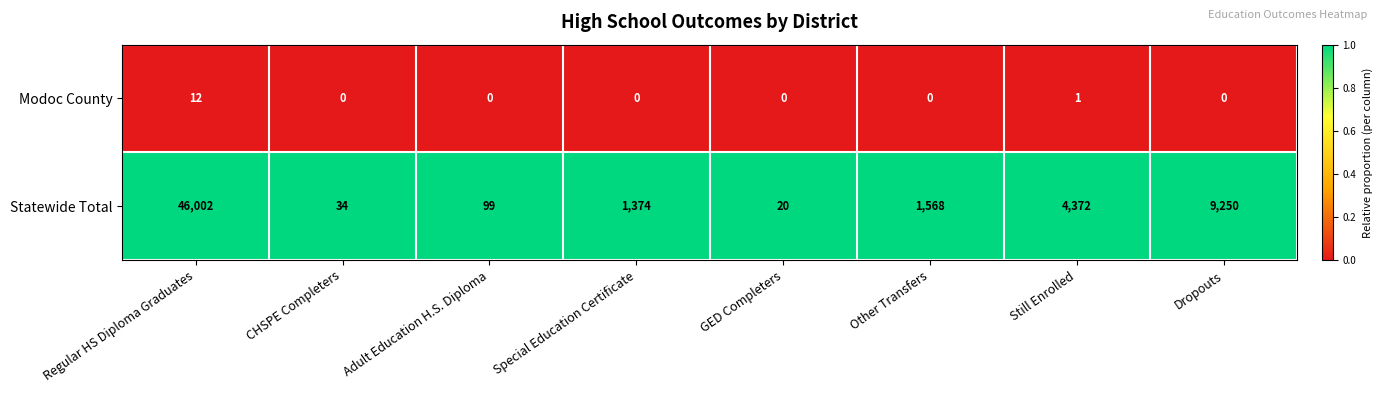

Which series has the widest spread of values?

Statewide Total